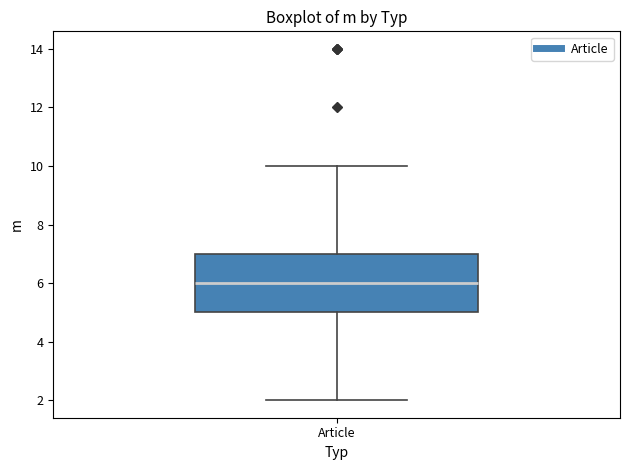

Where is the upper edge of the box for Article on the y-axis? The values are not printed on the chart, so give them approximately, as read against the axis.

7